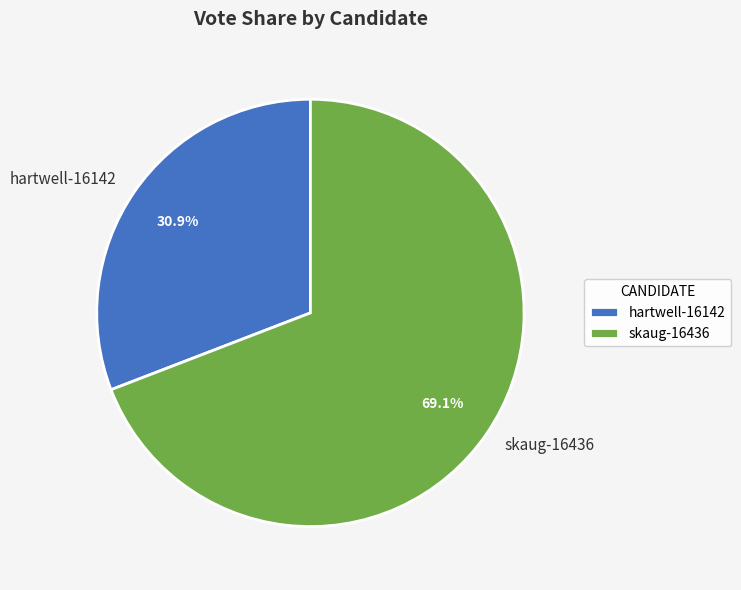

To the nearest percent, what percentage of the pie is hartwell-16142?

31%